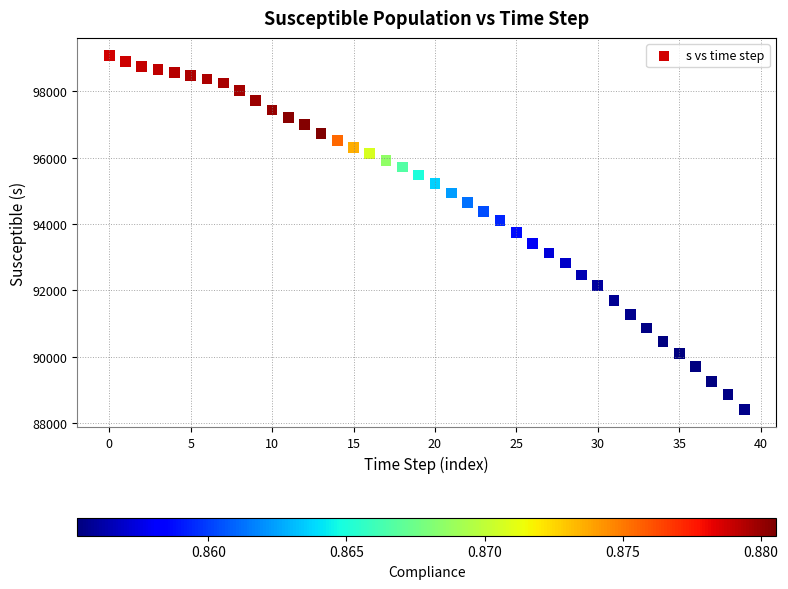

What is the range of Y values (max minus min)?

10668